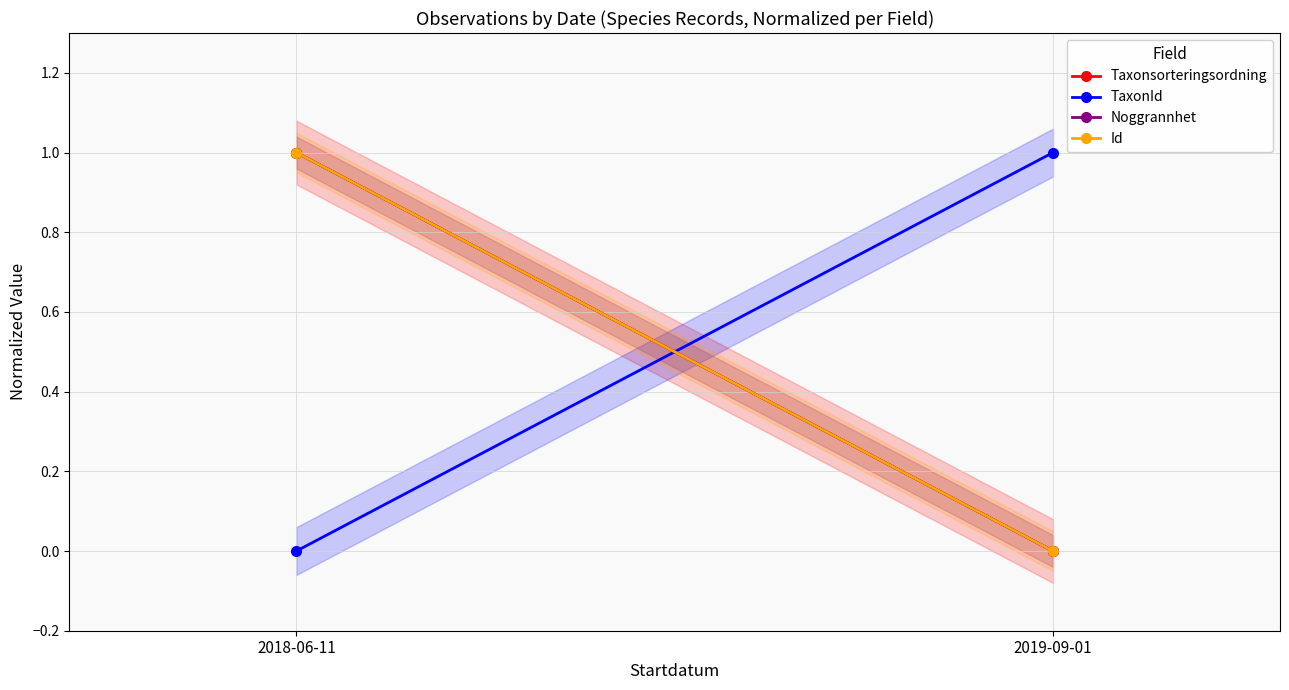

Which series has the largest total across all categories?

Taxonsorteringsordning